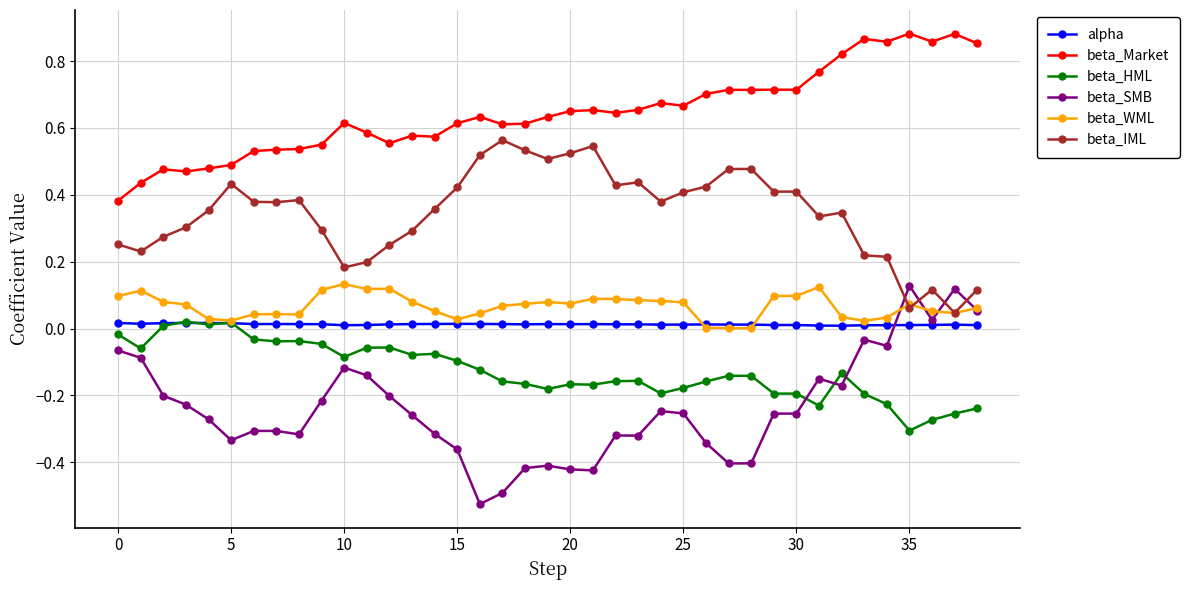

Which series ends up on top after the final intersection of beta_SMB and beta_IML?

beta_IML